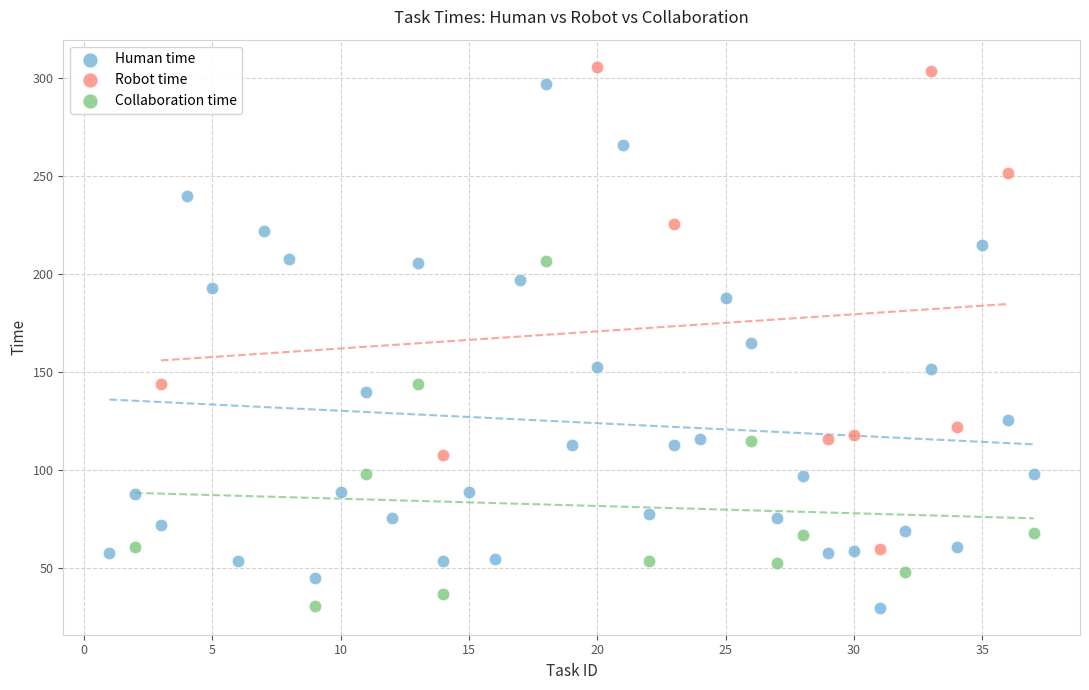

Which series has the largest Y range (max minus min)?

Human time